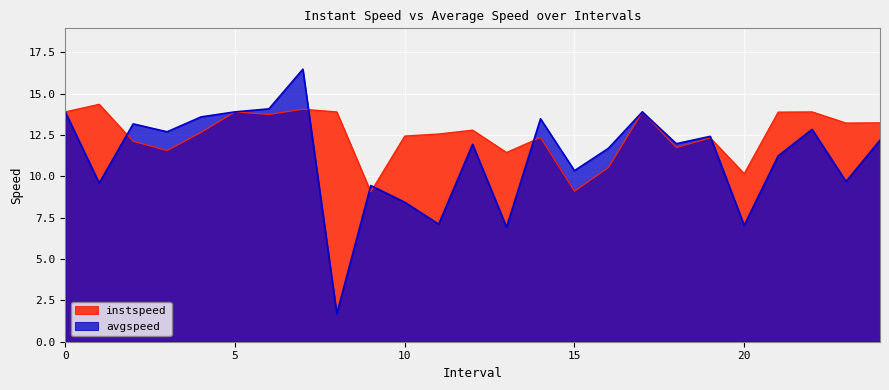

The value of instspeed at 22 is 13.9. True or false?

True